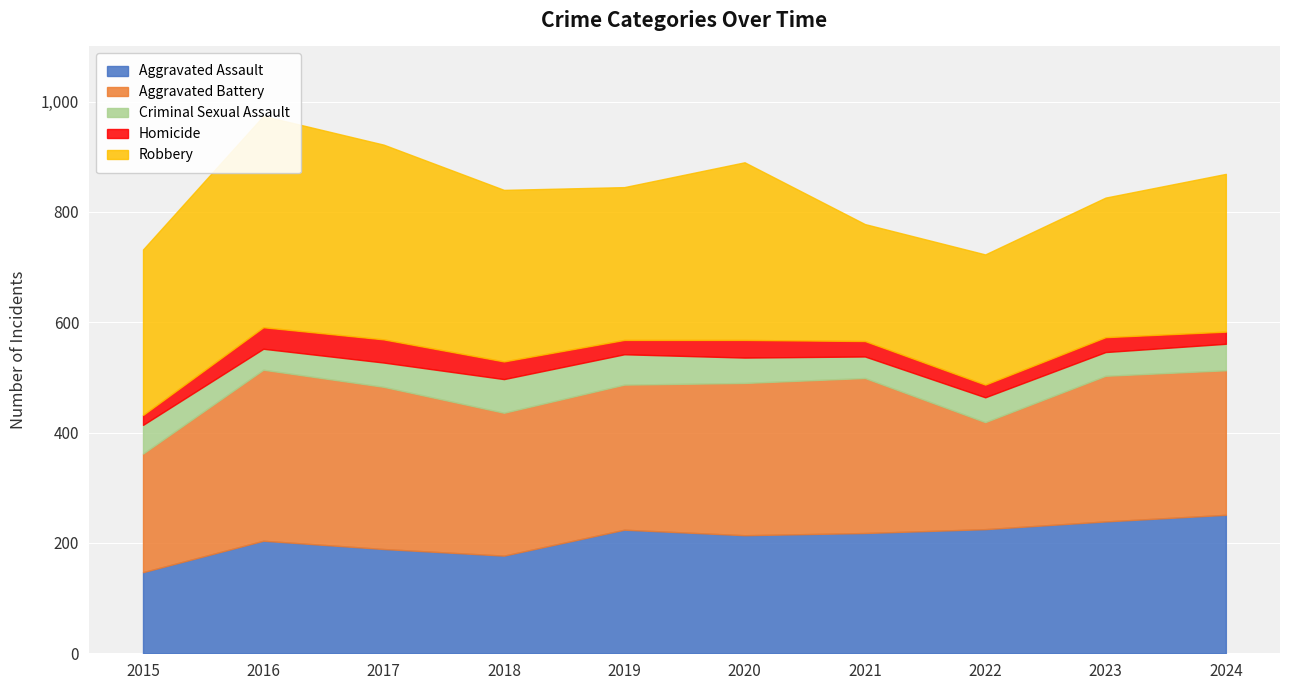

Where does the Aggravated Battery series first go above 264?

2016